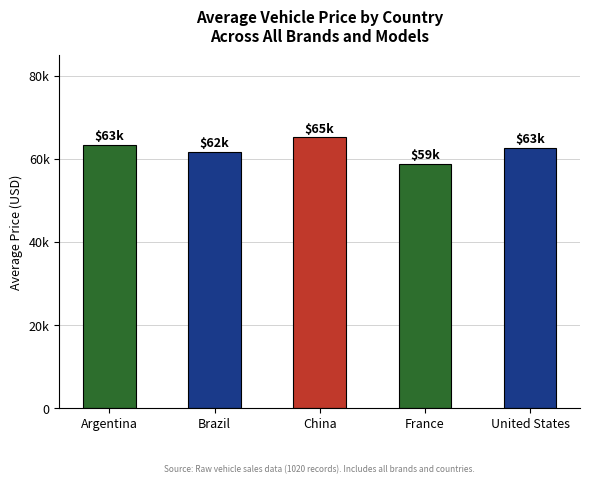

What is the label of the 4th bar from the left?

France